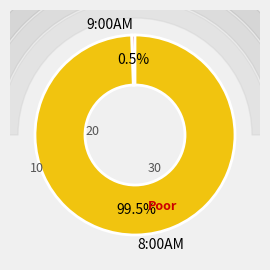

What is the smallest slice in the pie chart?

9:00AM